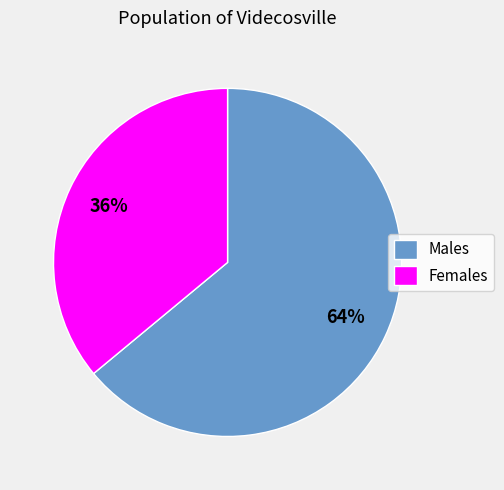

What percentage is the Males slice, to the nearest percent?

64%